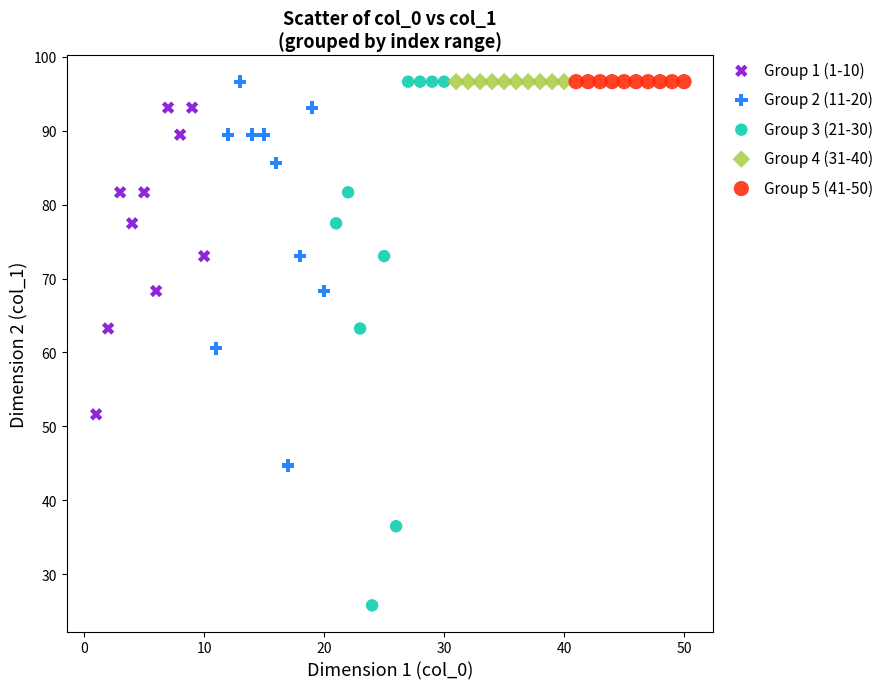

Which series reaches the minimum Y coordinate?

Group 3 (21-30)